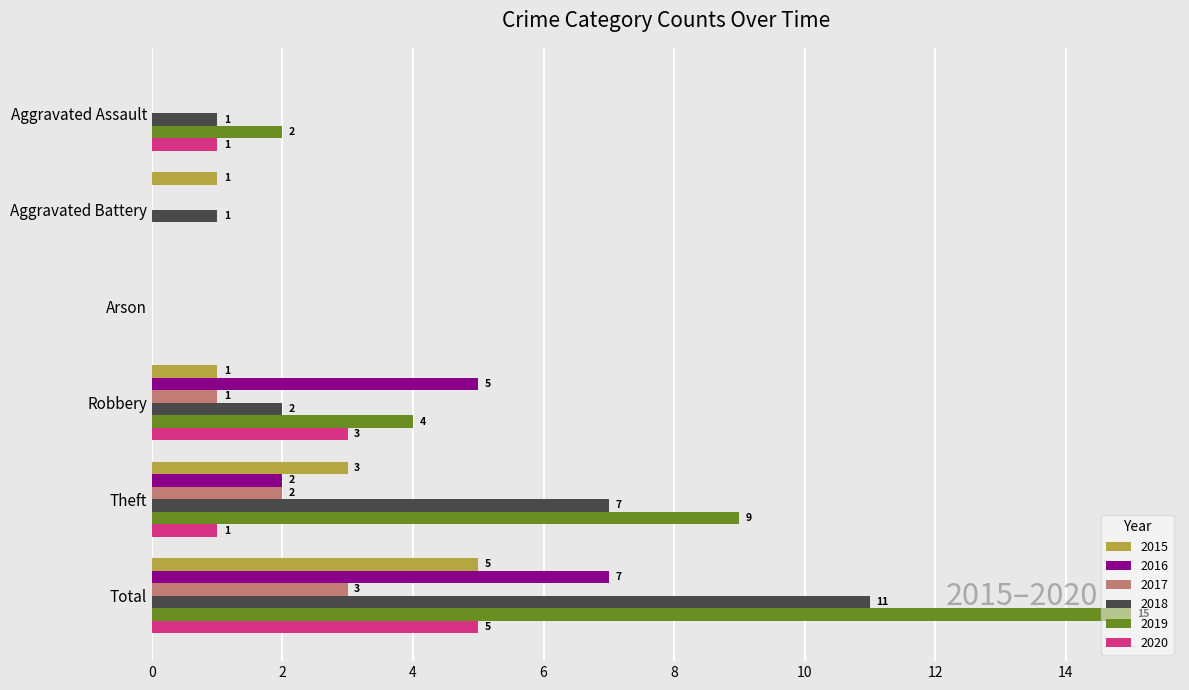

At which category is the sum across all series the highest?

Total